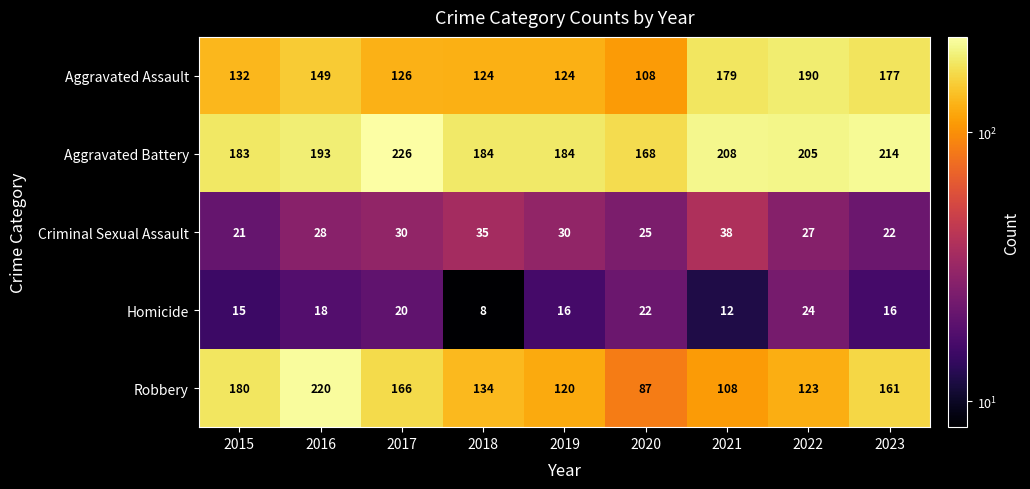

Which series changed the most between 2020 and 2023?

Robbery